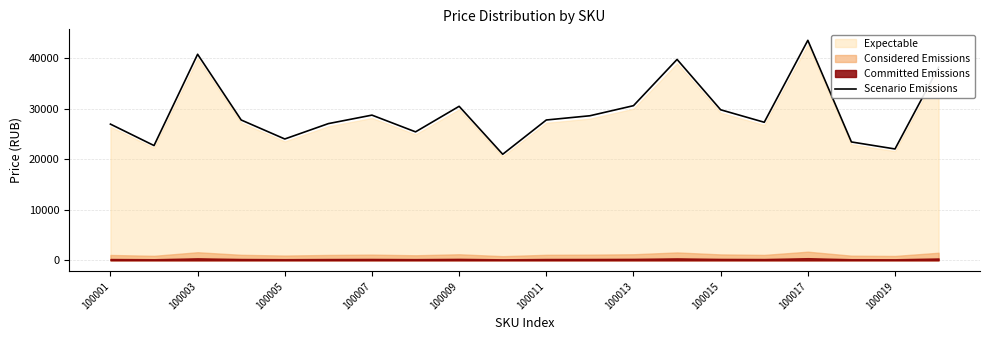

What is the maximum value for Scenario Emissions?

43559.1